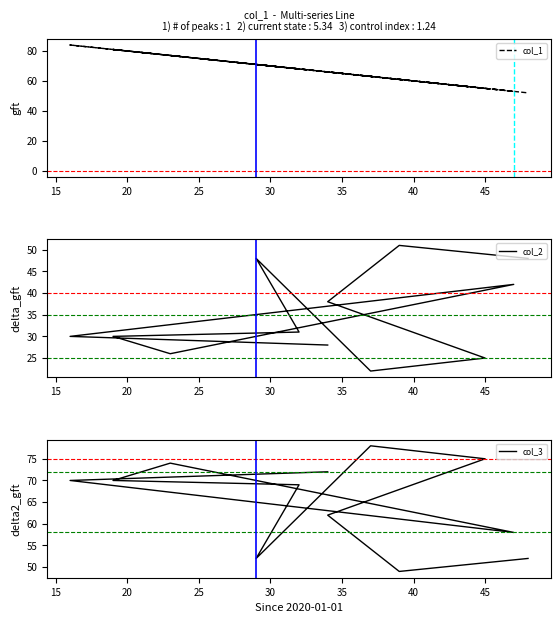

What is the difference between the highest and lowest values at 15?

54